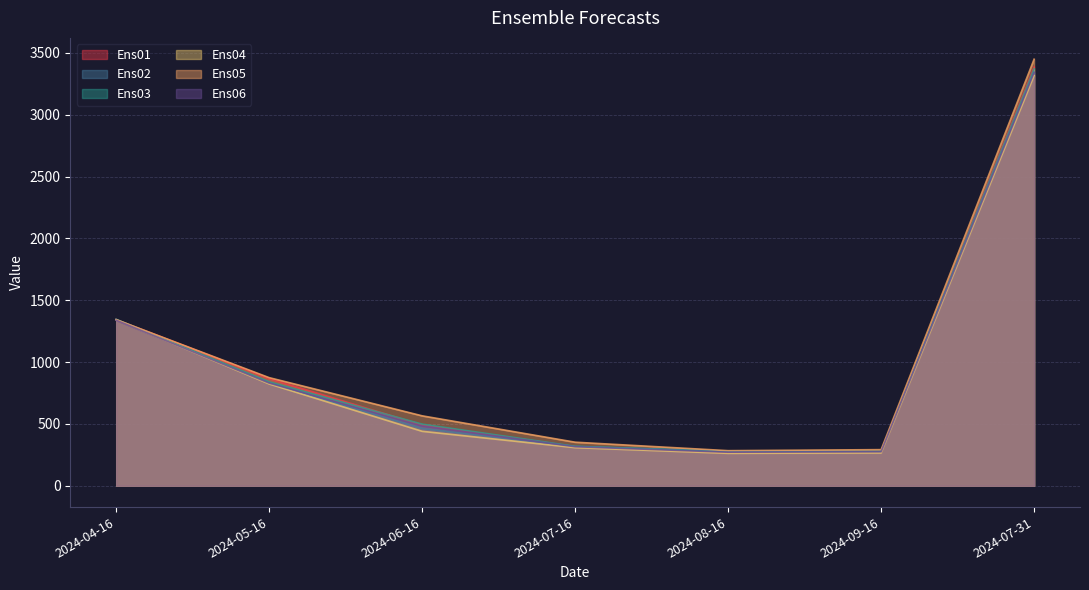

True or false: Ens06 has a value of 830.6 at 2024-05-16.

True